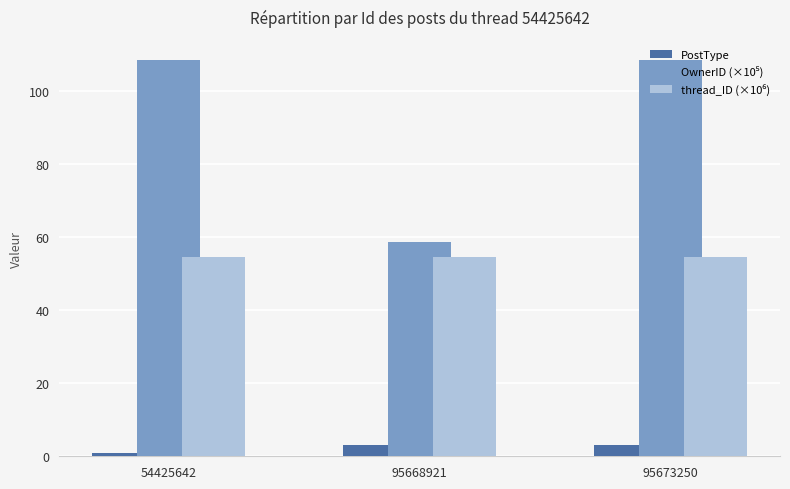

What is the spread (max minus min) of values at 95668921?

55.6